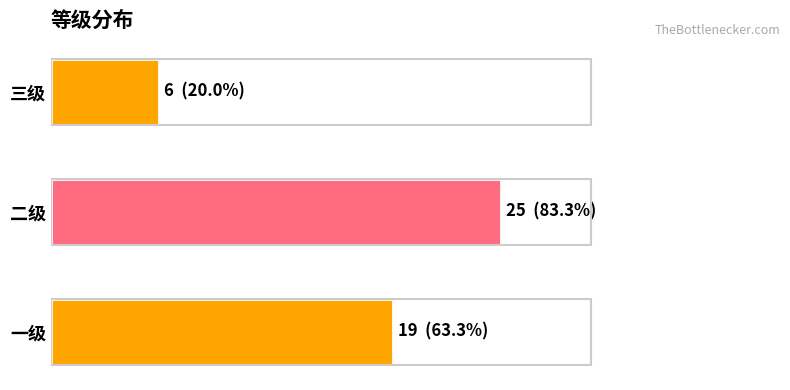

At which category does the chart reach its peak across all series?

二级